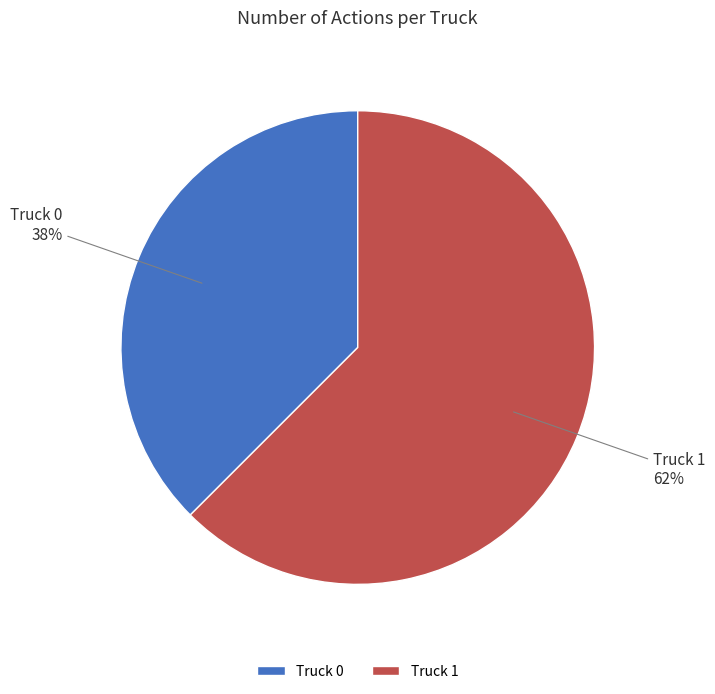

How many segments does this pie chart have?

2